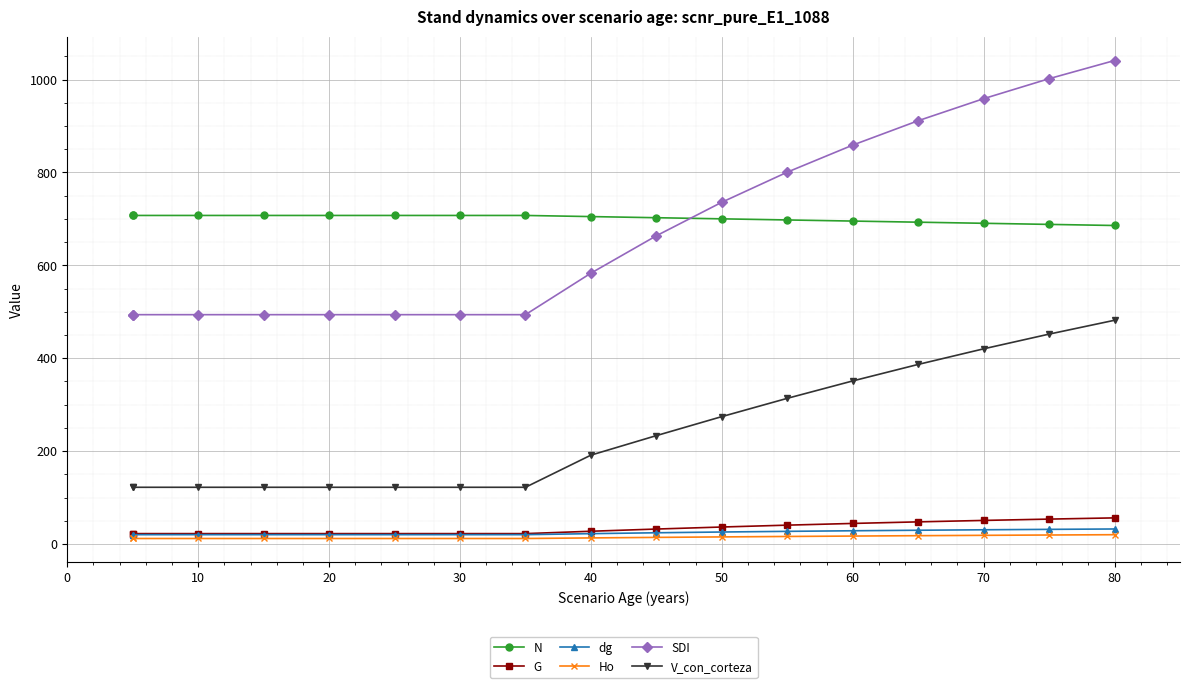

Rank the series at 50 from highest to lowest value.

SDI, N, V_con_corteza, G, dg, Ho